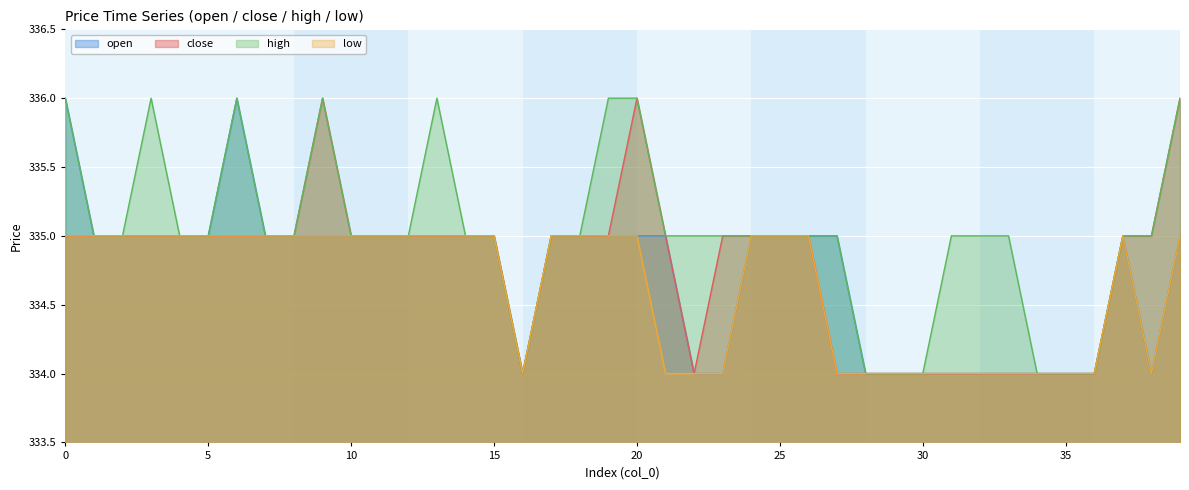

Read the high value at 37.

335